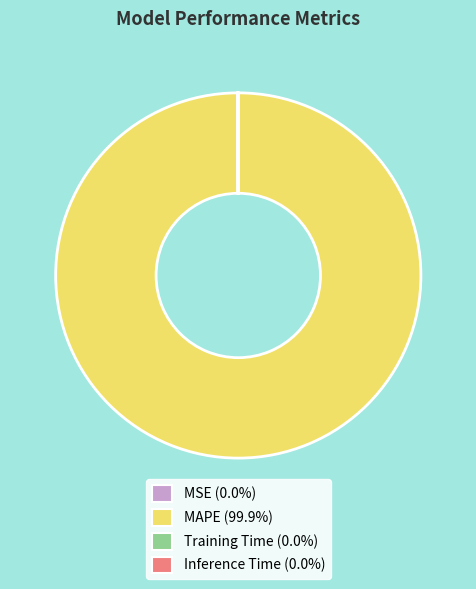

What is the majority slice?

MAPE